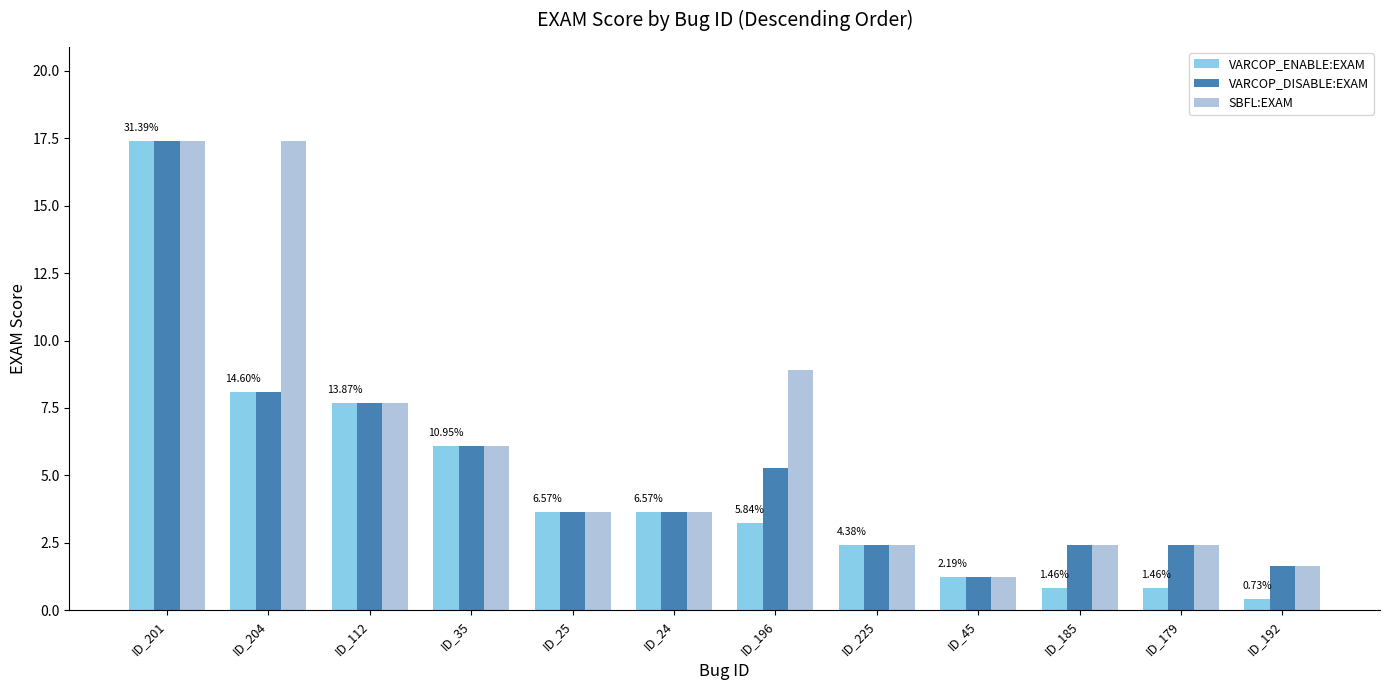

What is the value of the VARCOP_ENABLE:EXAM bar at the 1st from the left?

17.4